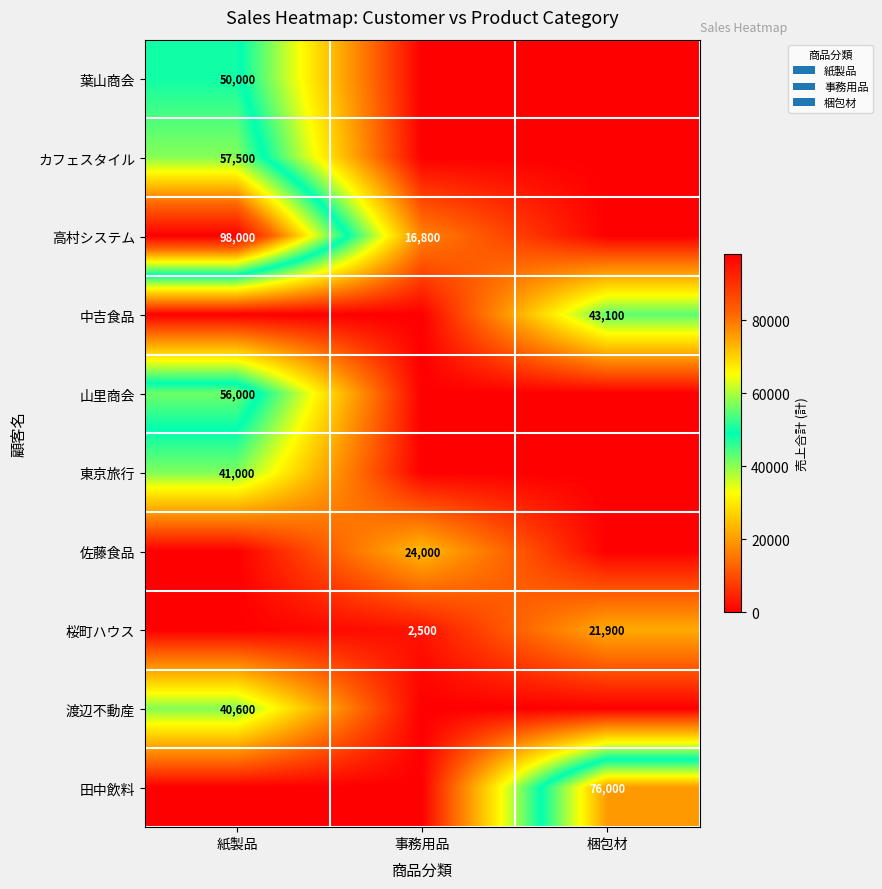

The value of 東京旅行 at 紙製品 is 41000. True or false?

True